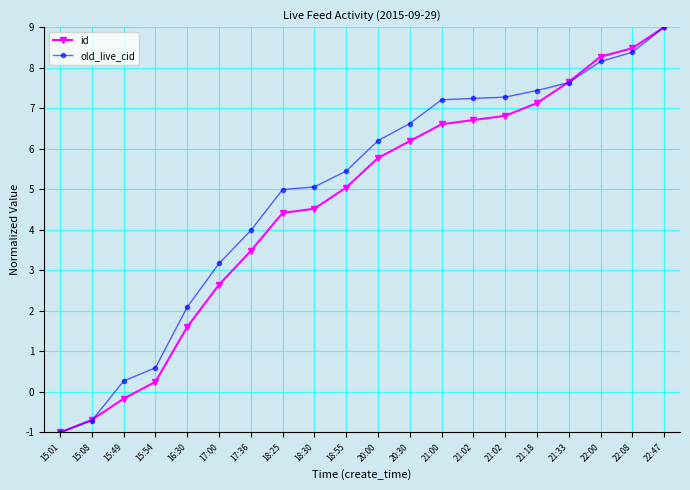

Is it true that id equals 6.2 at 20:30?

True